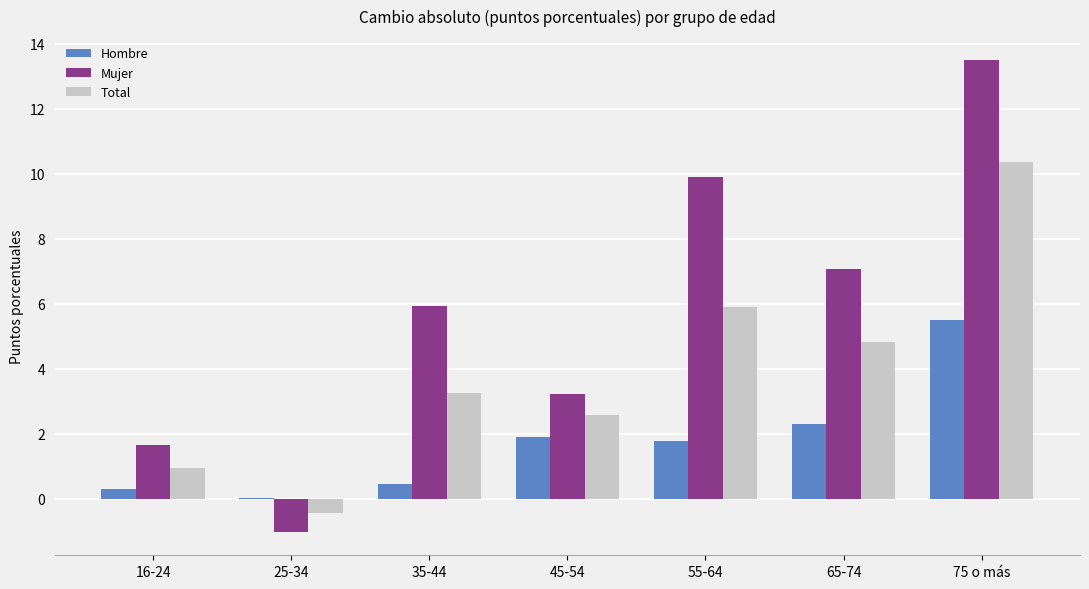

The Total series shows 1.0 at 16-24. True or false?

True